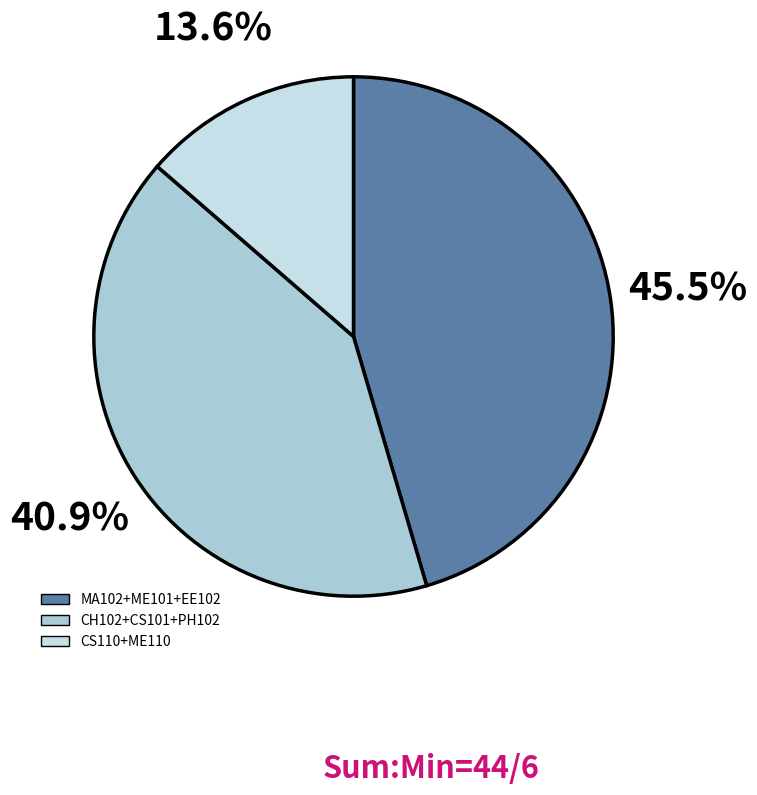

How many segments does this pie chart have?

3